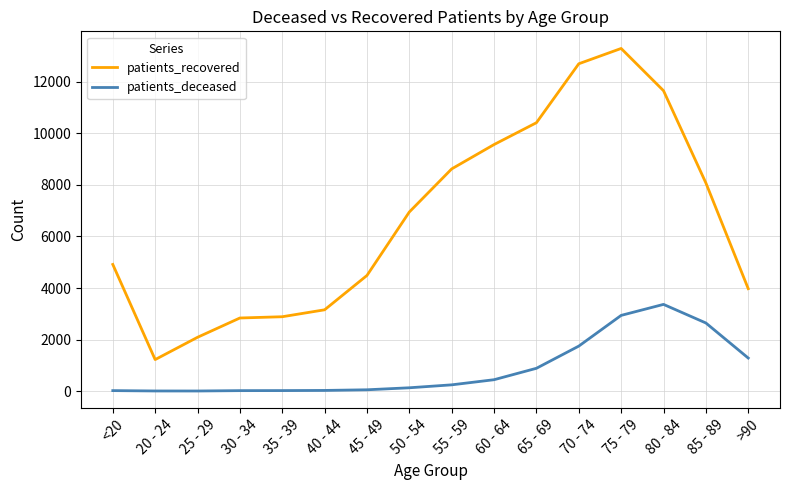

What is the minimum value for patients_recovered?

1222